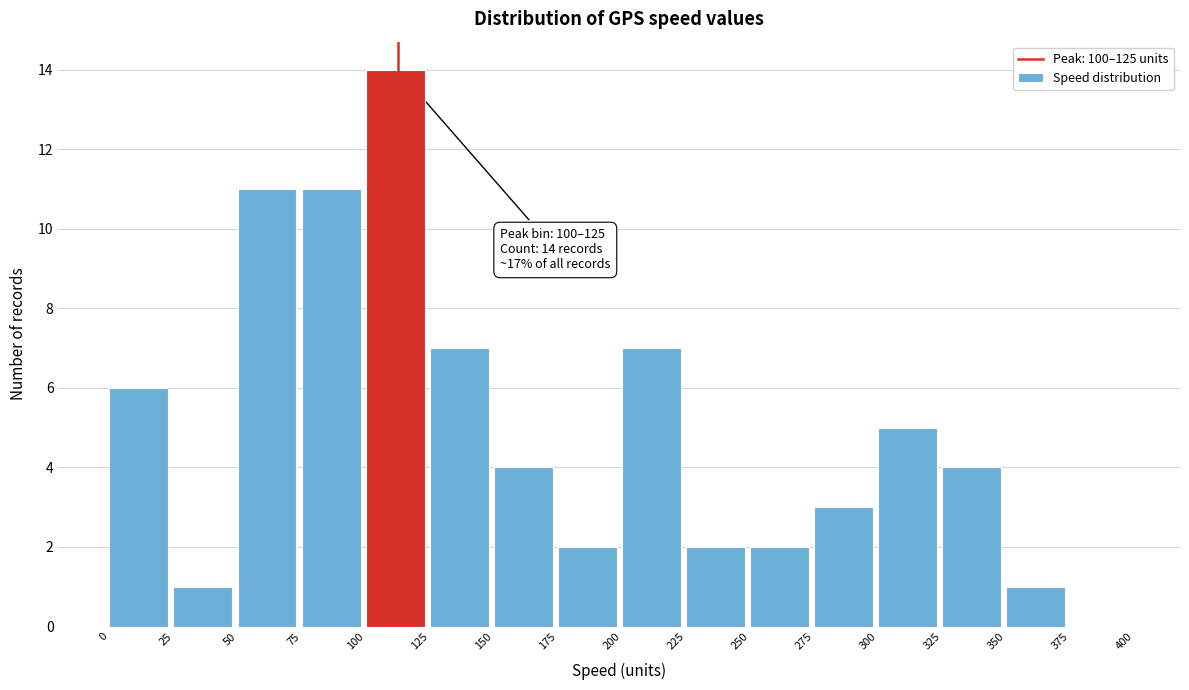

Over which range of the x-axis is the bar tallest?

100 to 125